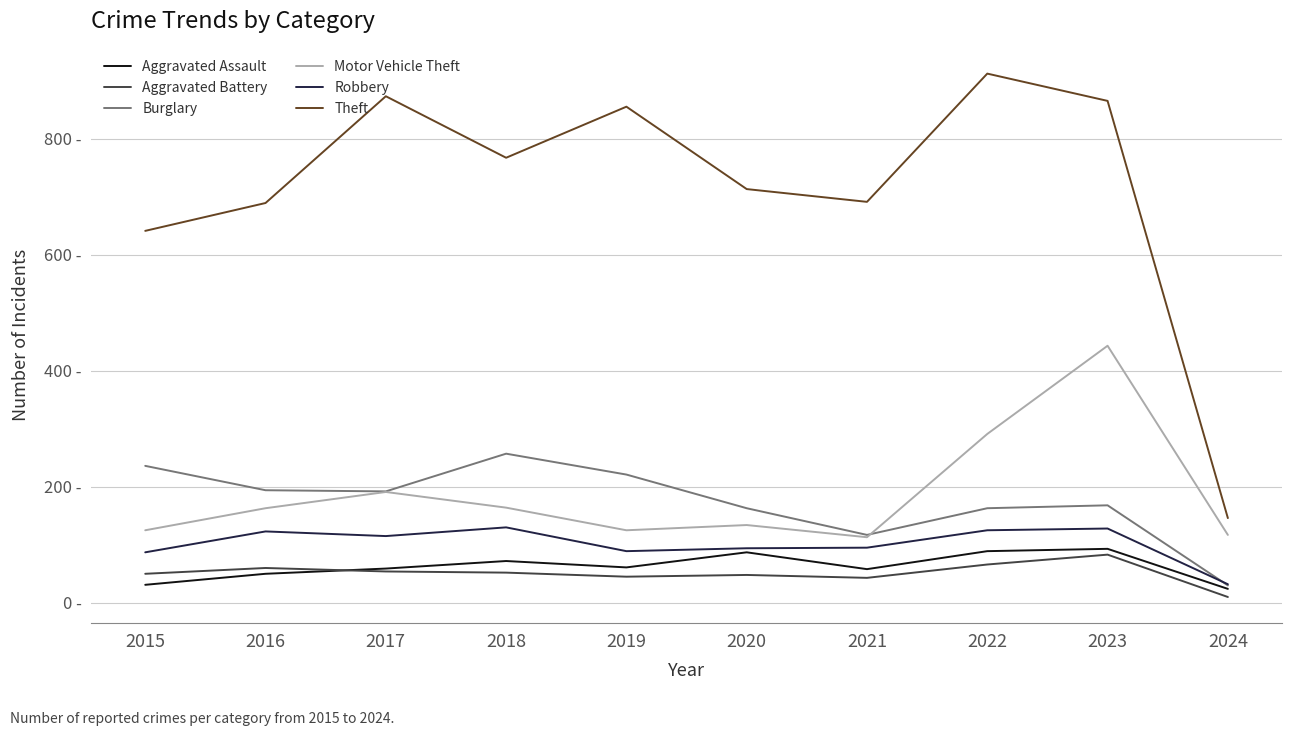

What are all the series names shown in the legend?

Aggravated Assault, Aggravated Battery, Burglary, Motor Vehicle Theft, Robbery, Theft